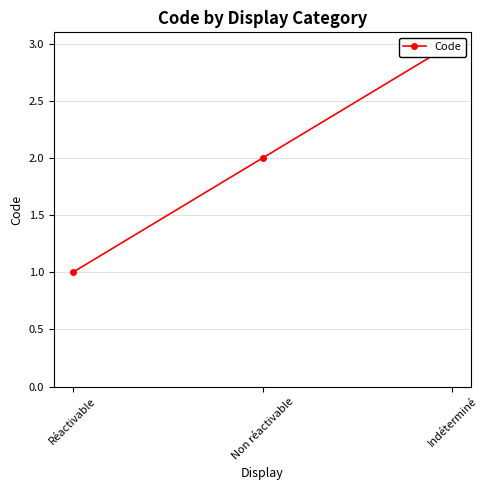

What is the change in value from Réactivable to Non réactivable?

+1